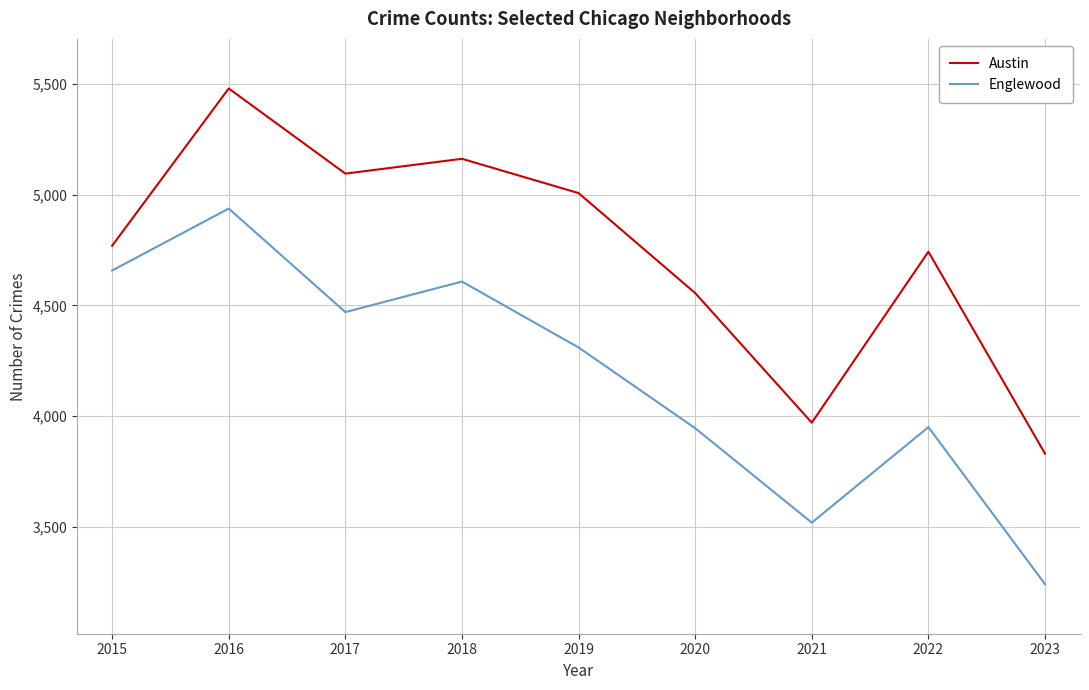

At which category does the chart reach its minimum across all series?

2023